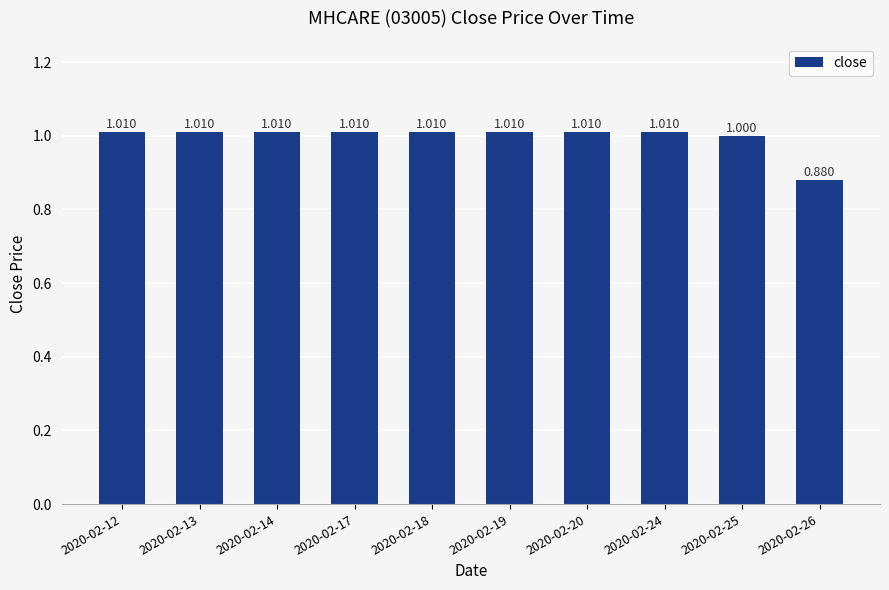

Reading right to left, transcribe all the data shown in this chart.

0.9	1.0	1.0	1.0	1.0	1.0	1.0	1.0	1.0	1.0